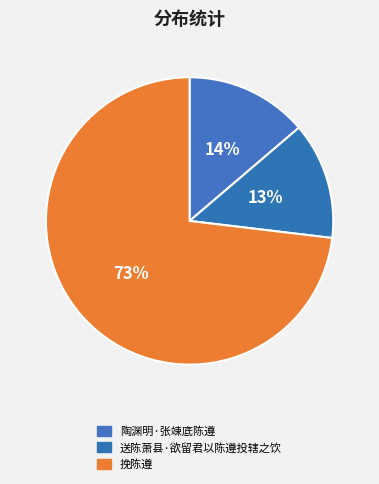

Is the sum of 送陈萧县·欲留君以陈遵投辖之饮 and 陶渊明·张竦底陈遵 greater than half?

No